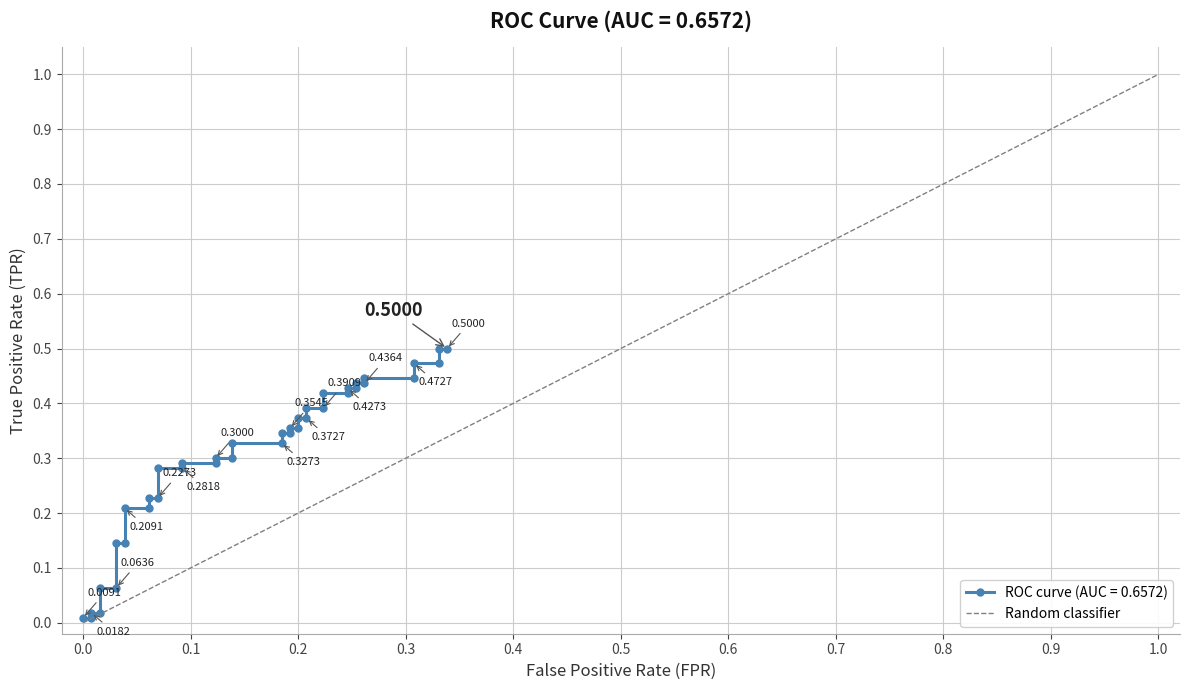

Does the chart display data point markers on the line(s)?

Yes